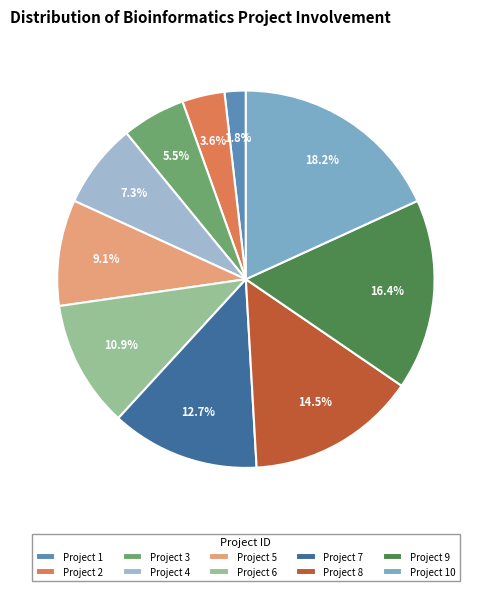

What is the total percentage of Project 6 and Project 3?

16.4%